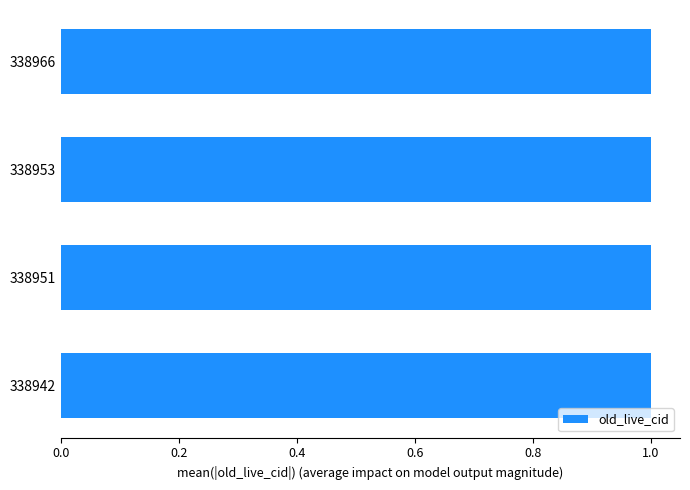

What is the ratio of the value at 338953 to the value at 338966?

1.0